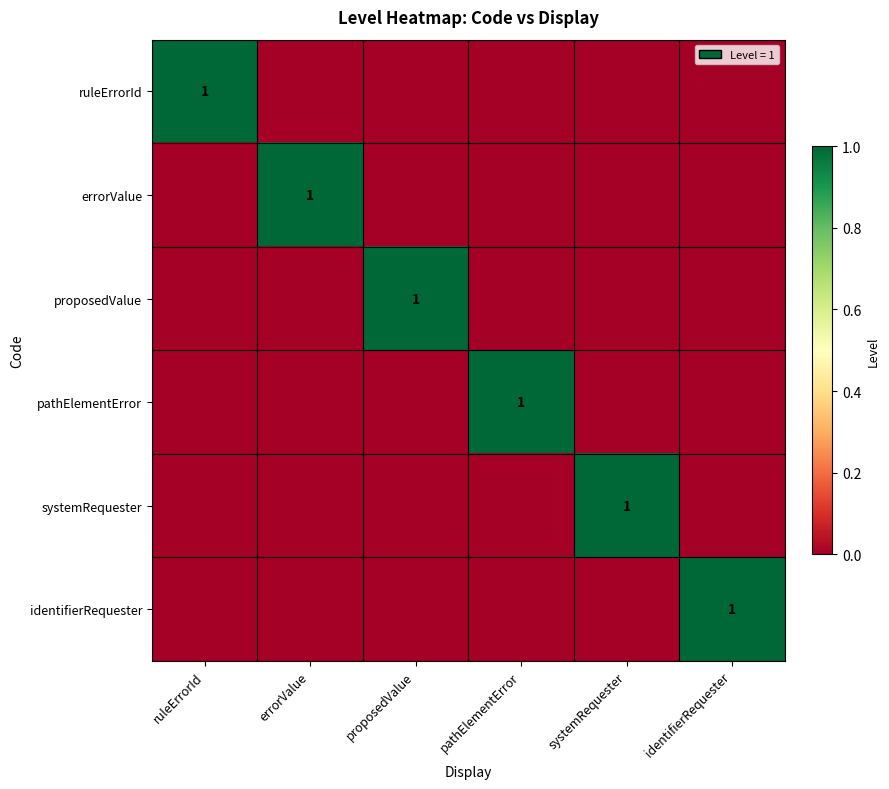

At which label is systemRequester closest to 0?

ruleErrorId